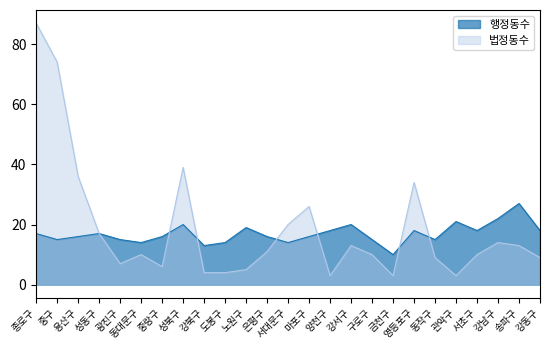

What is the total value across all series at 영등포구?

52